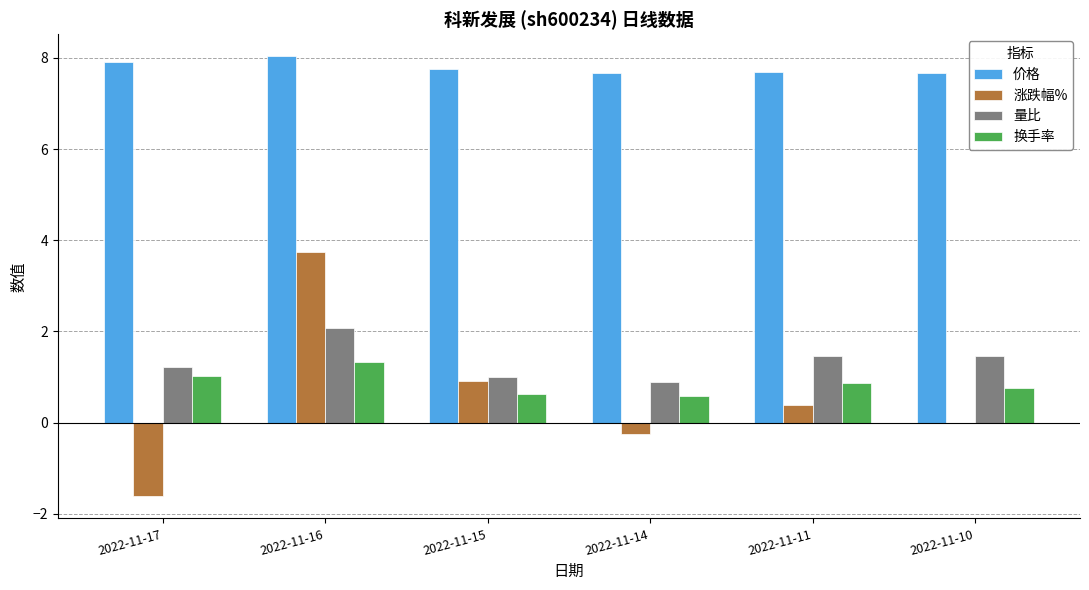

What is the maximum value shown in the chart?

8.0